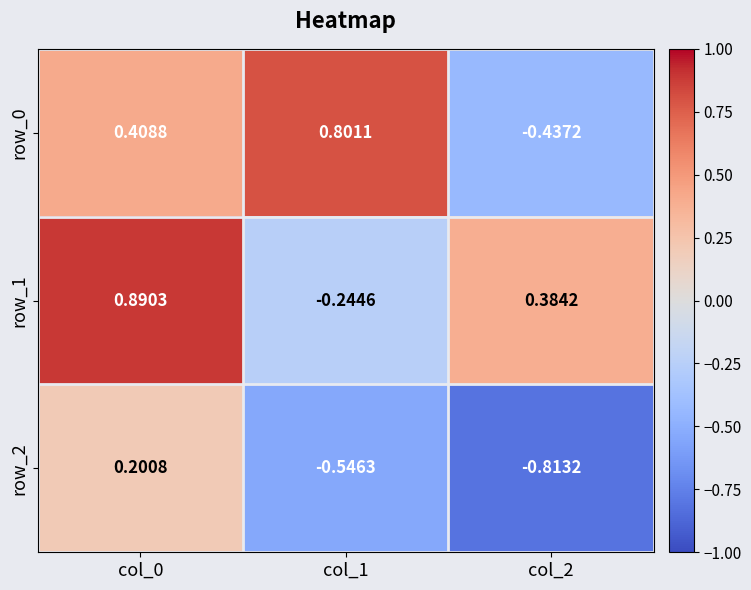

How many values in the row_1 series are below 0?

1